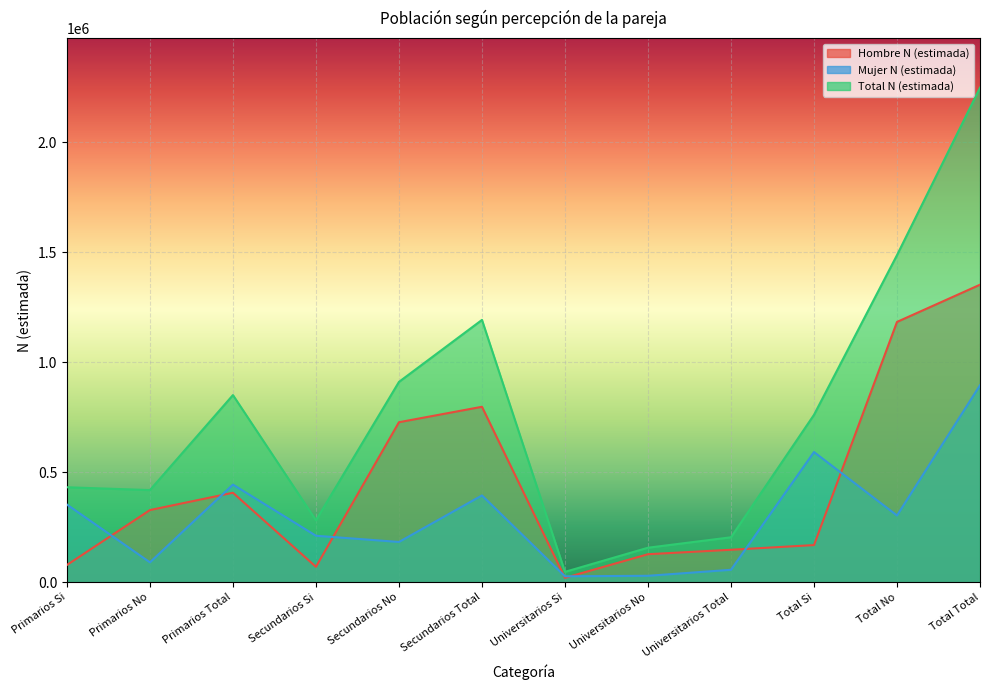

At which category does Mujer N (estimada) reach its first local peak?

Primarios Total